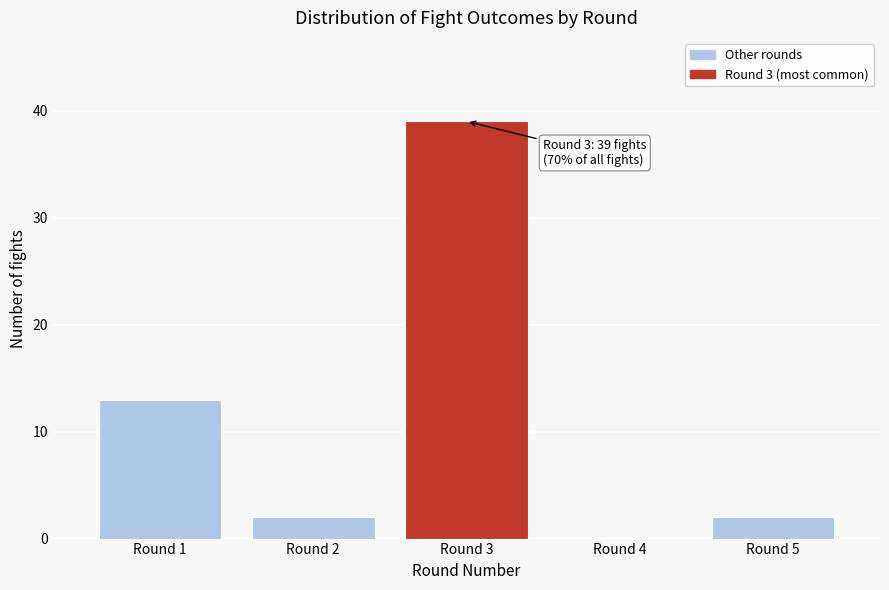

Reading left to right, transcribe all the data shown in this chart.

Round 1=13	Round 2=2	Round 3=39	Round 4=0	Round 5=2